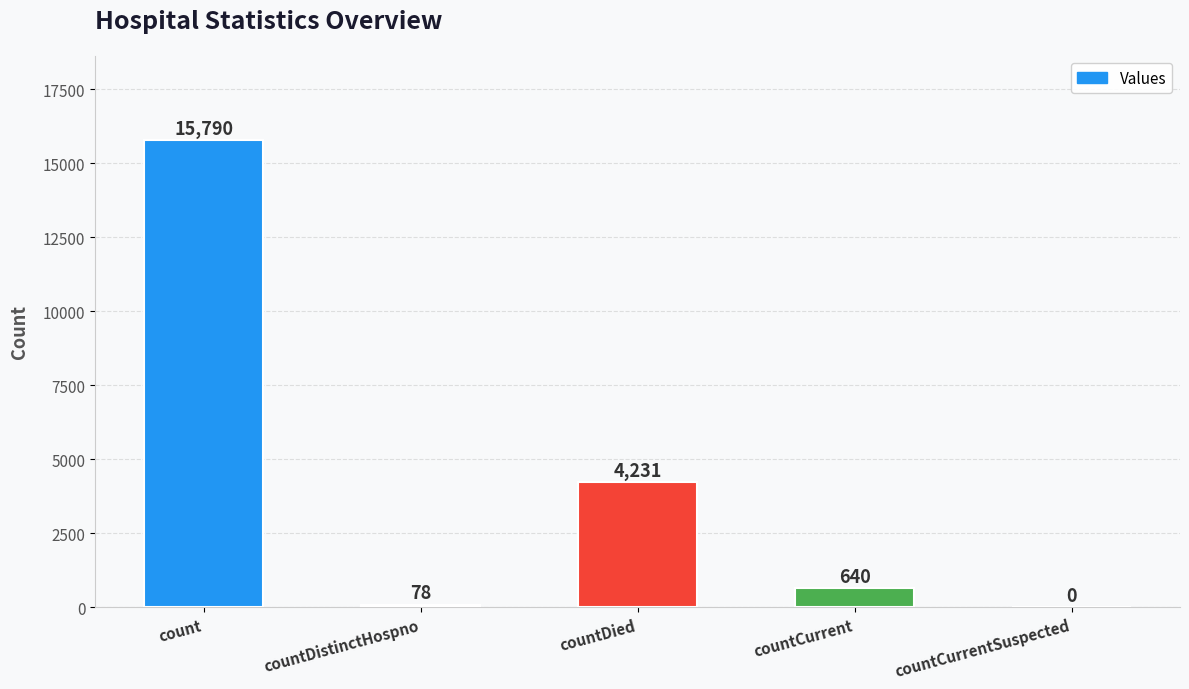

What is the sum of the values at countCurrent and countCurrentSuspected?

640